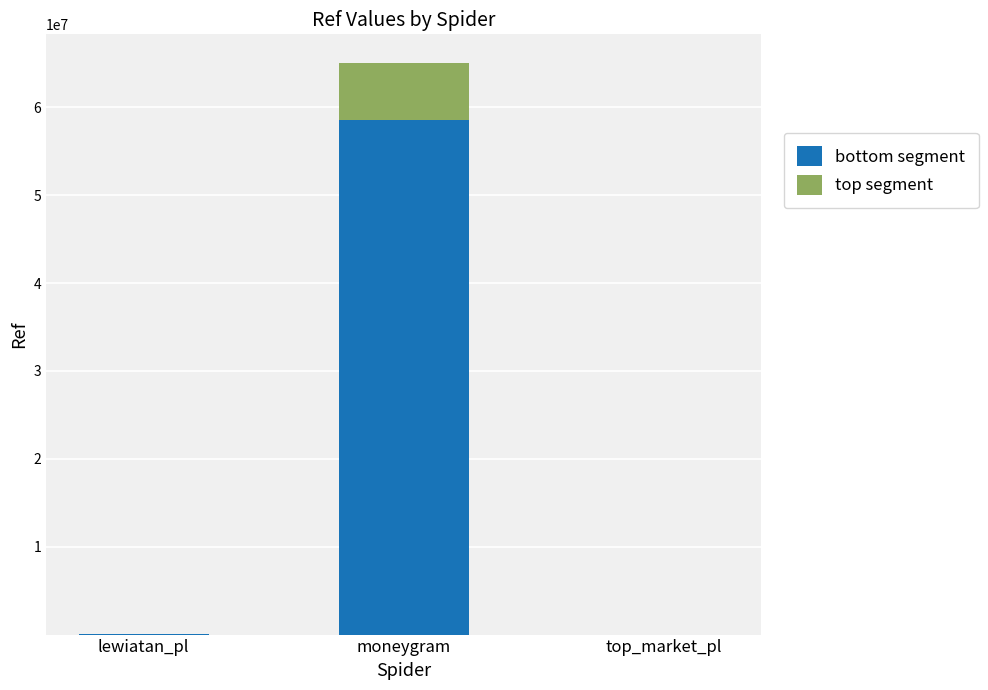

What is the total value across all series at moneygram?

65061136.0